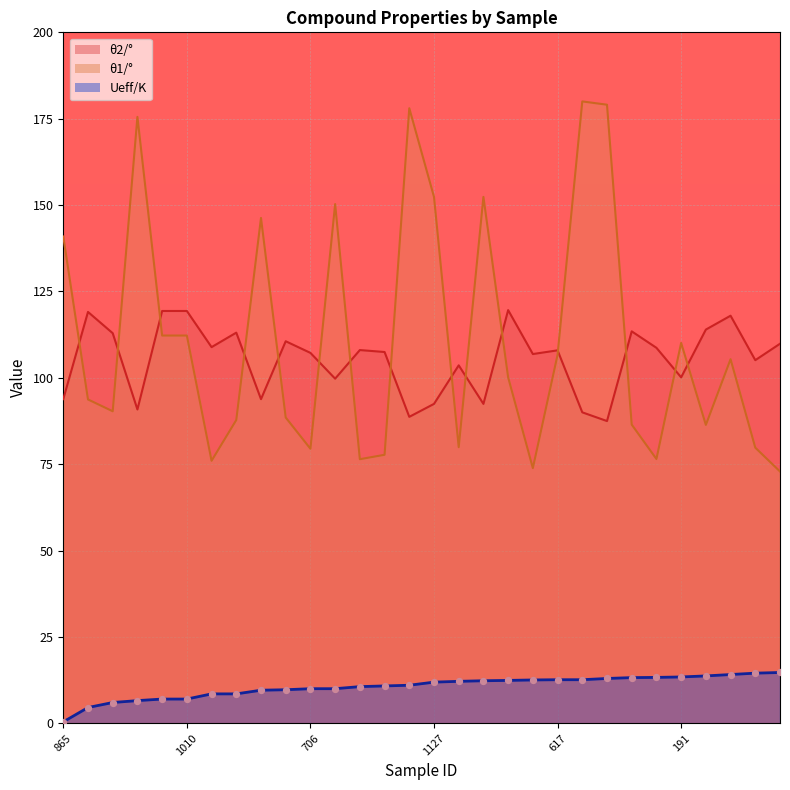

What is the total value across all series at 235?

193.4